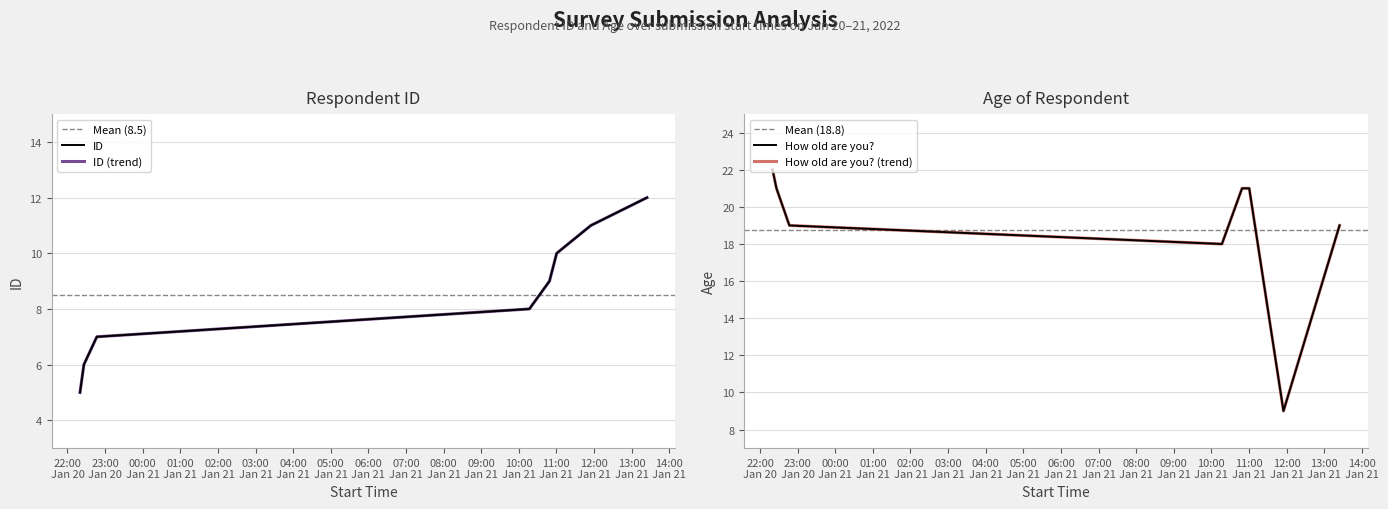

True or false: How old are you? and ID cross at least once.

True